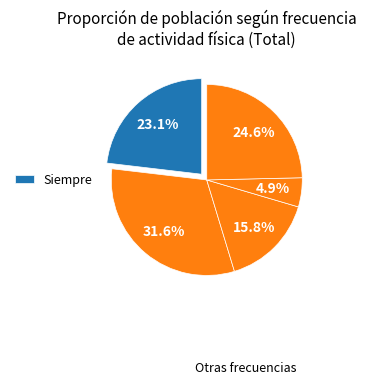

Rank the categories by value from highest to lowest.

Casi siempre, Nunca, Siempre, Algunas veces, Casi nunca